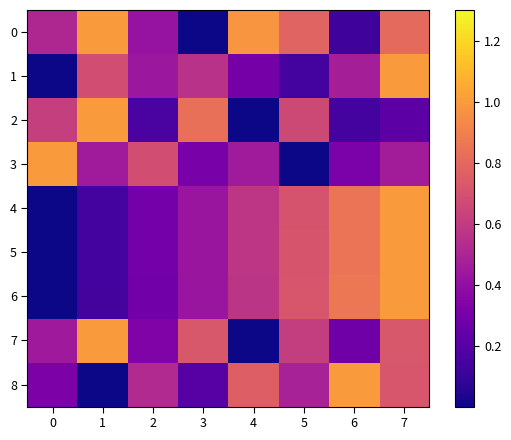

Which label corresponds to the largest value in the chart?

1